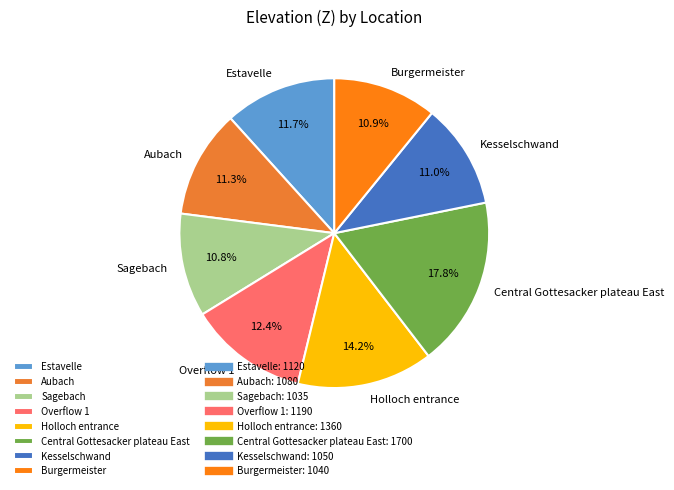

True or false: Estavelle accounts for 19% of the total.

False